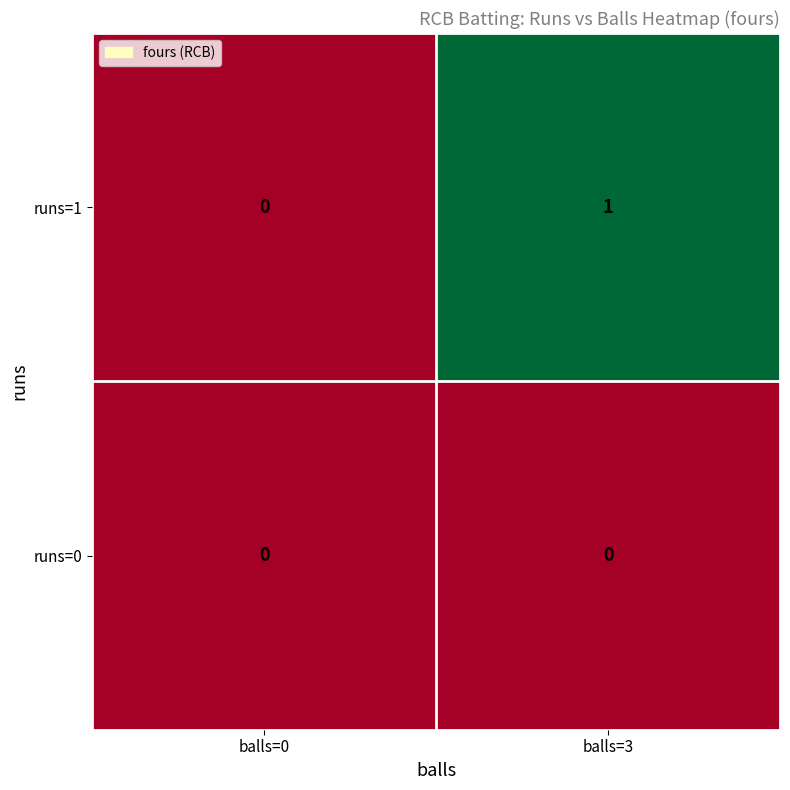

Which series has the largest total across all categories?

runs=1